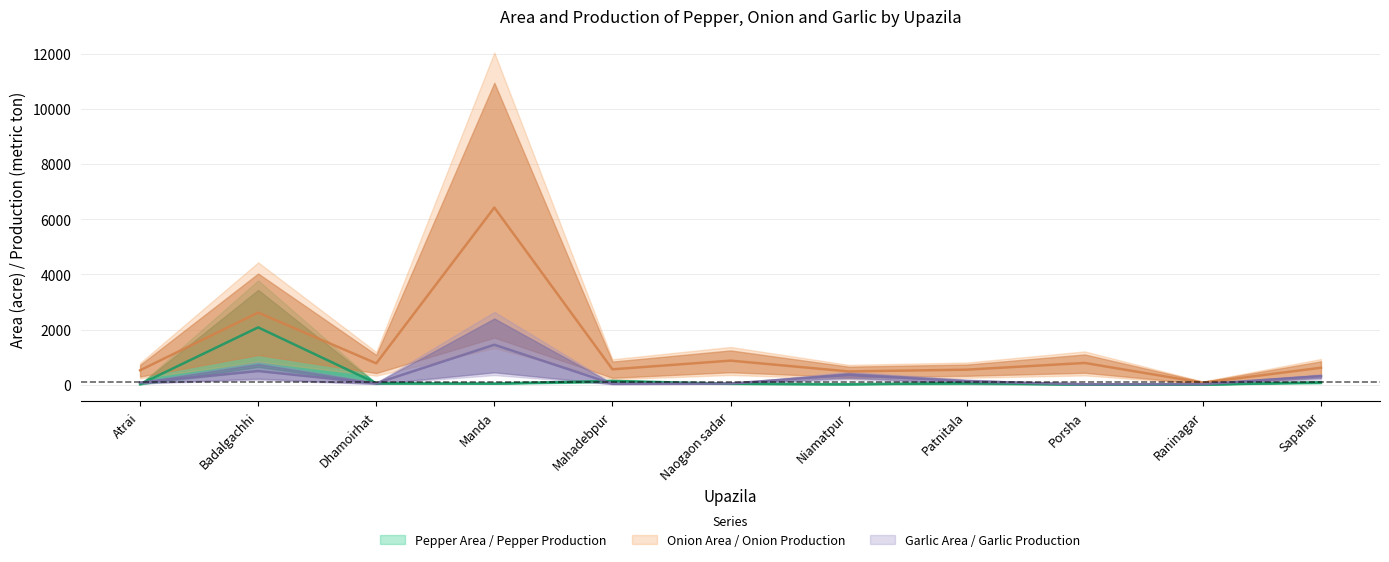

True or false: Pepper Area and Onion Production cross at least once.

False